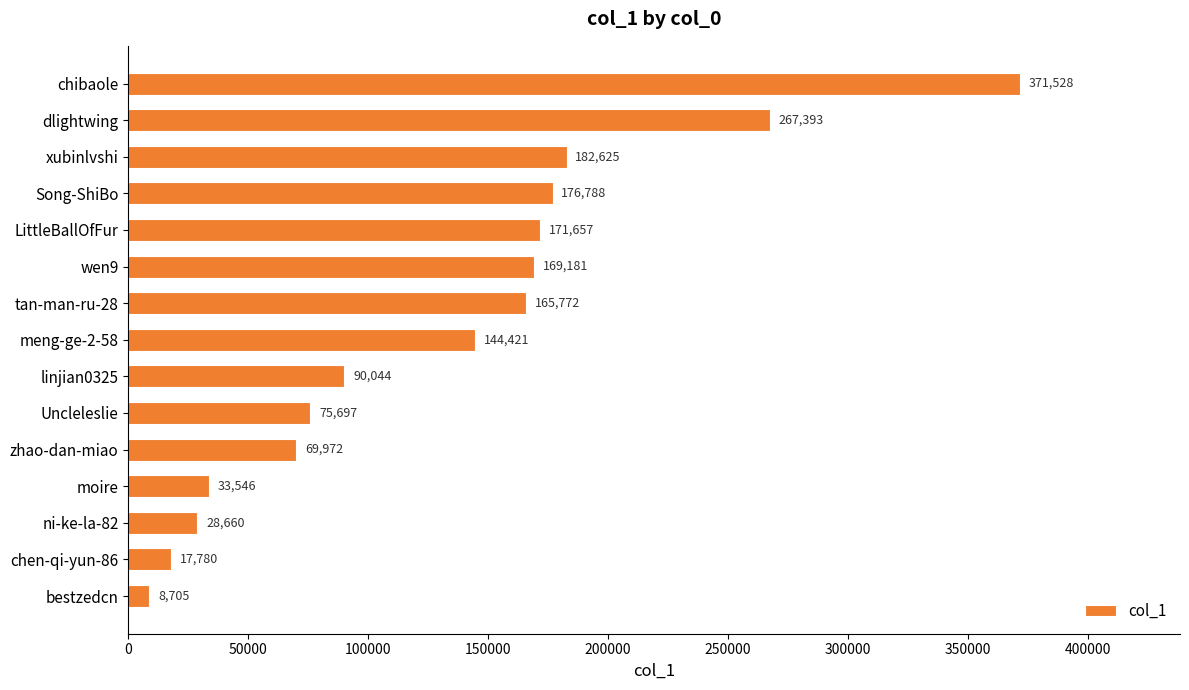

The chart shows a value of 49096 at moire. True or false?

False